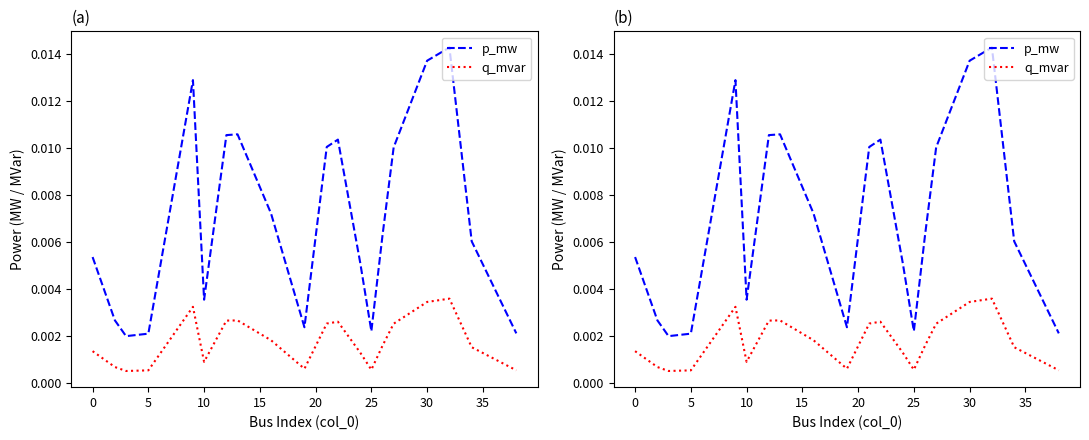

Which series has the widest spread of values?

p_mw